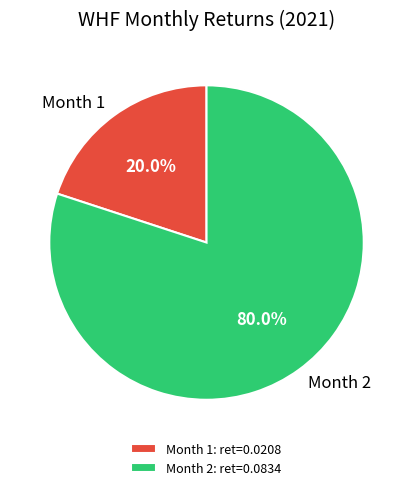

To the nearest percent, what is the difference between the largest and smallest slice percentages?

60%